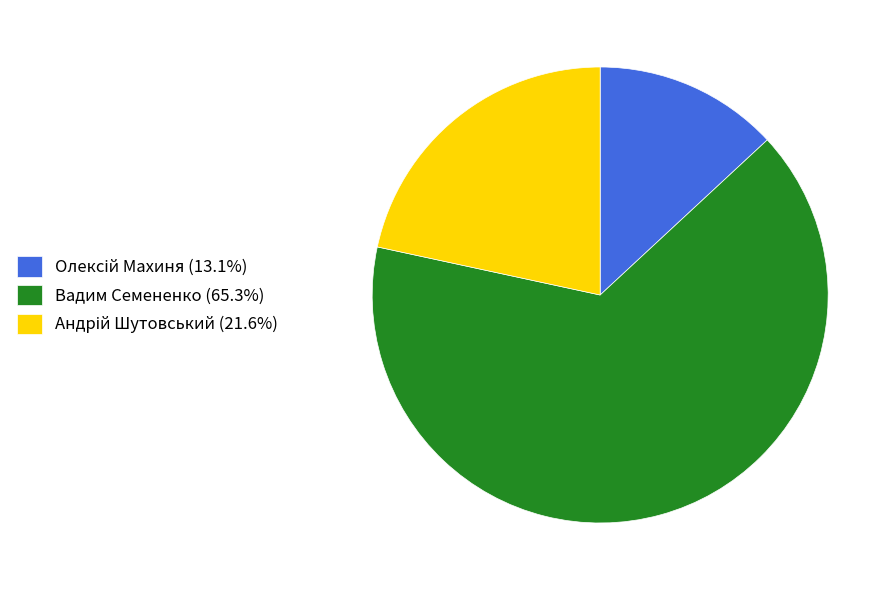

Which slice represents more than half of the pie?

Вадим Семененко